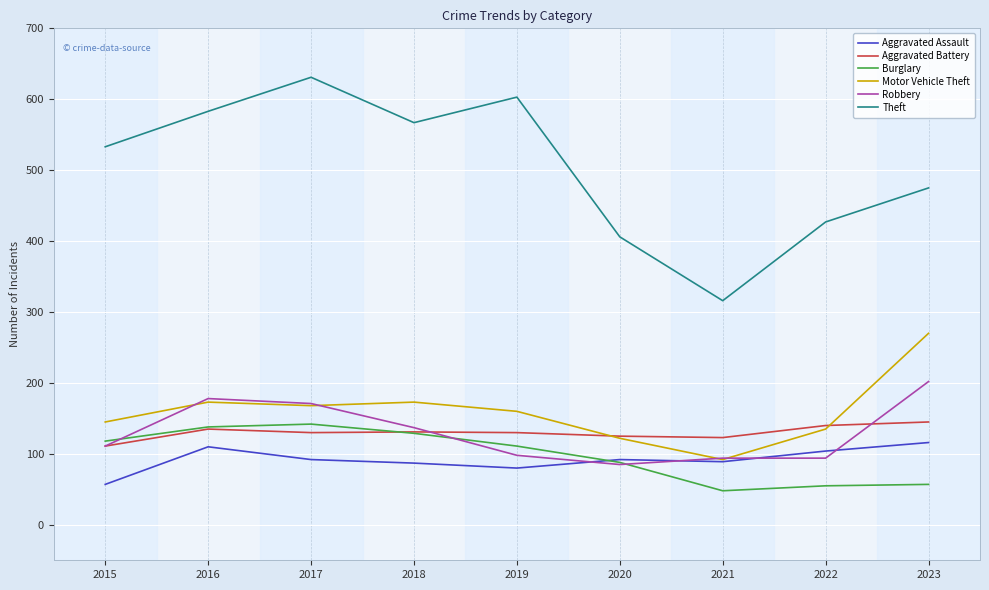

Is it true that Burglary equals 20 at 2021?

False